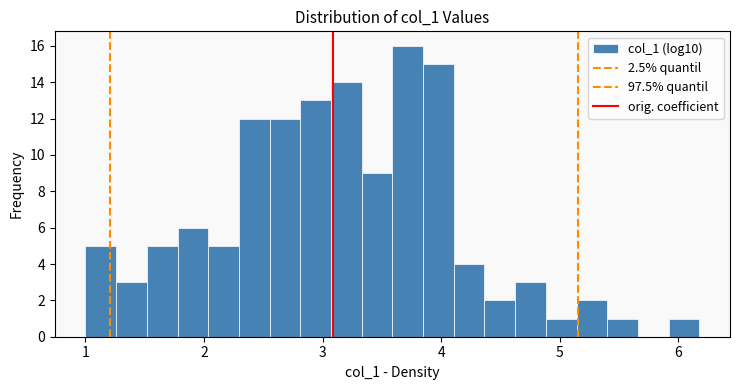

Around what value on the x-axis is the tallest bar? Give the approximate position of its centre, as read against the axis.

3.7